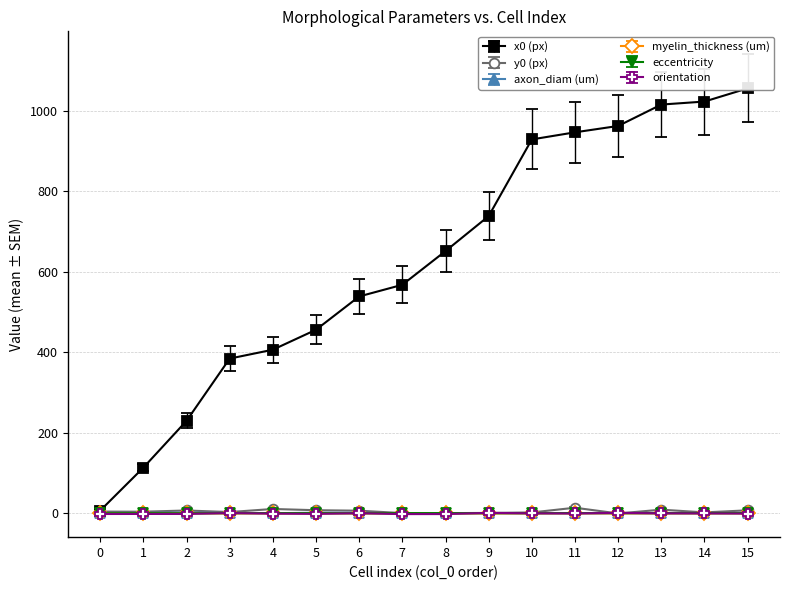

At 3, list the series in order from largest to smallest.

x0 (px), y0 (px), orientation, axon_diam (um), eccentricity, myelin_thickness (um)